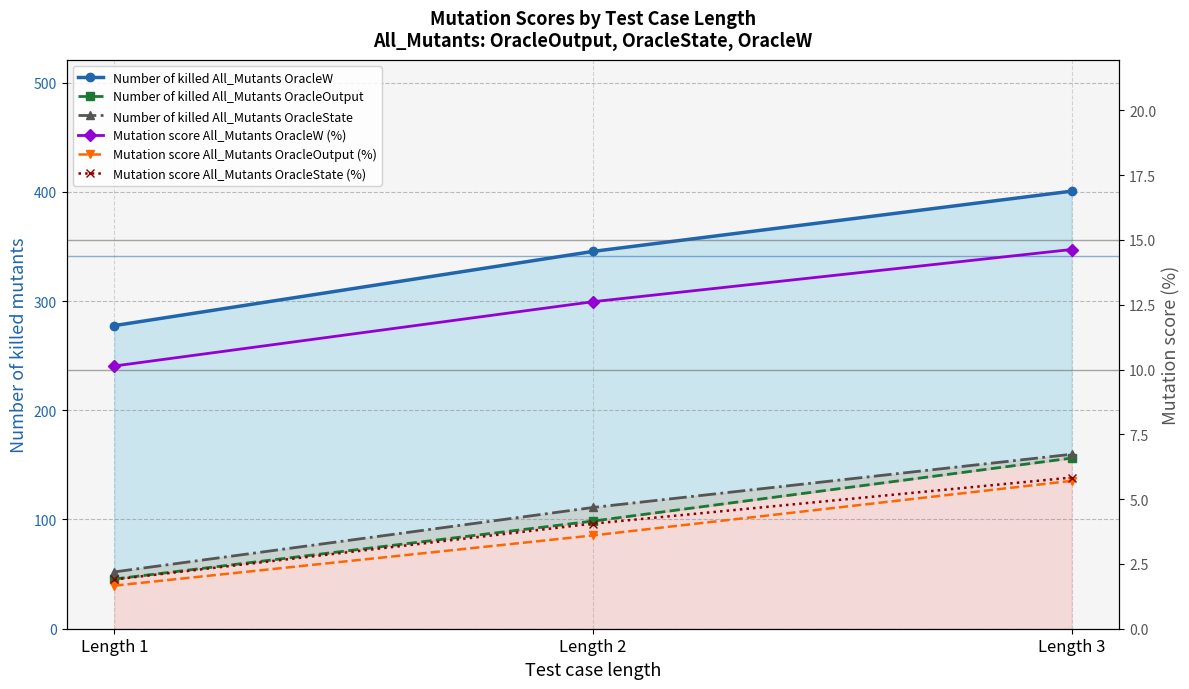

What is the lowest value of the Mutation score All_Mutants OracleOutput (%) series?

1.7